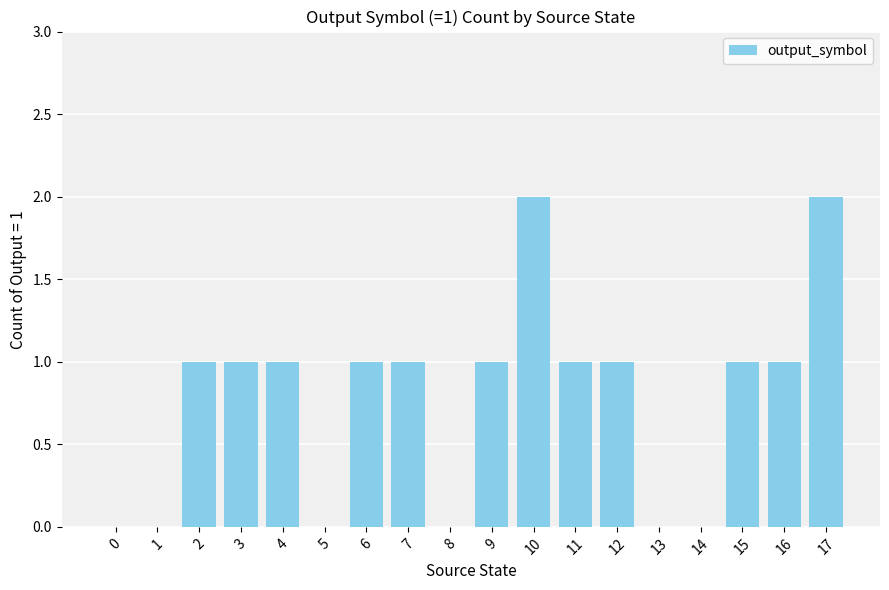

What is the approximate value at 10?

2